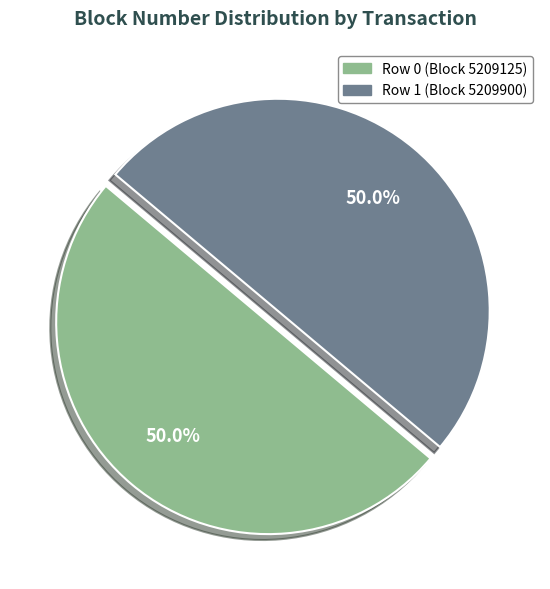

To the nearest percent, what percentage of the pie is Row 1?

50%